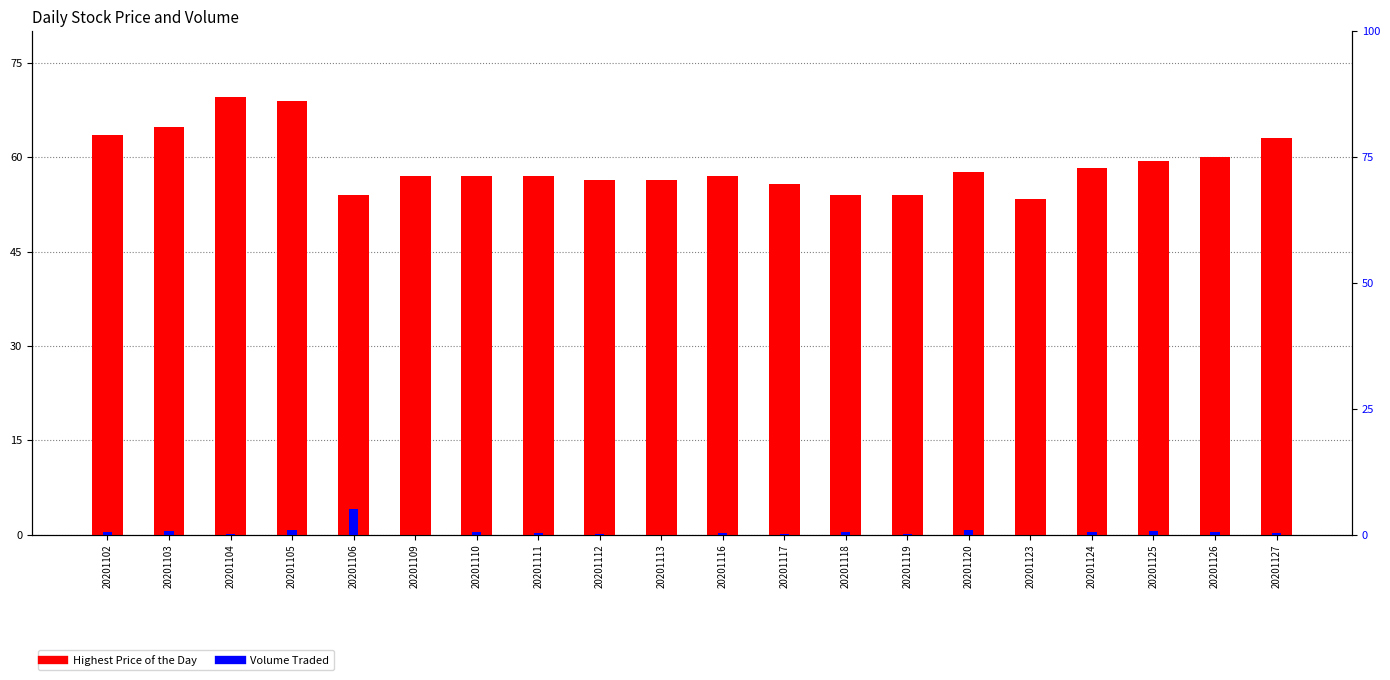

Which category has the highest value across all series?

20201104